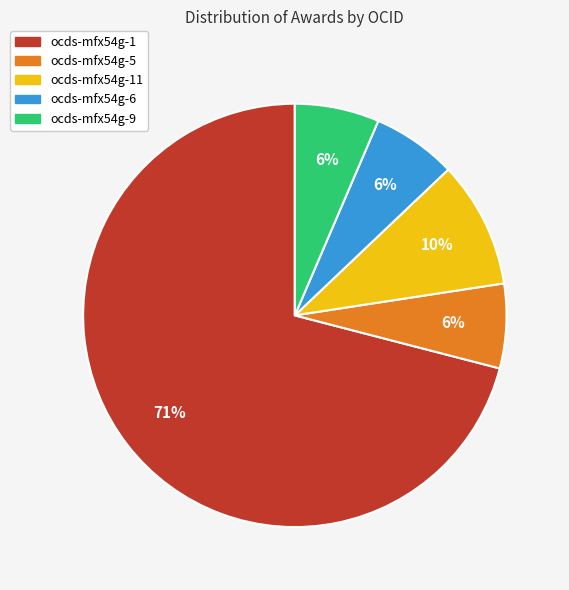

To the nearest percent, what is the average slice percentage?

20%